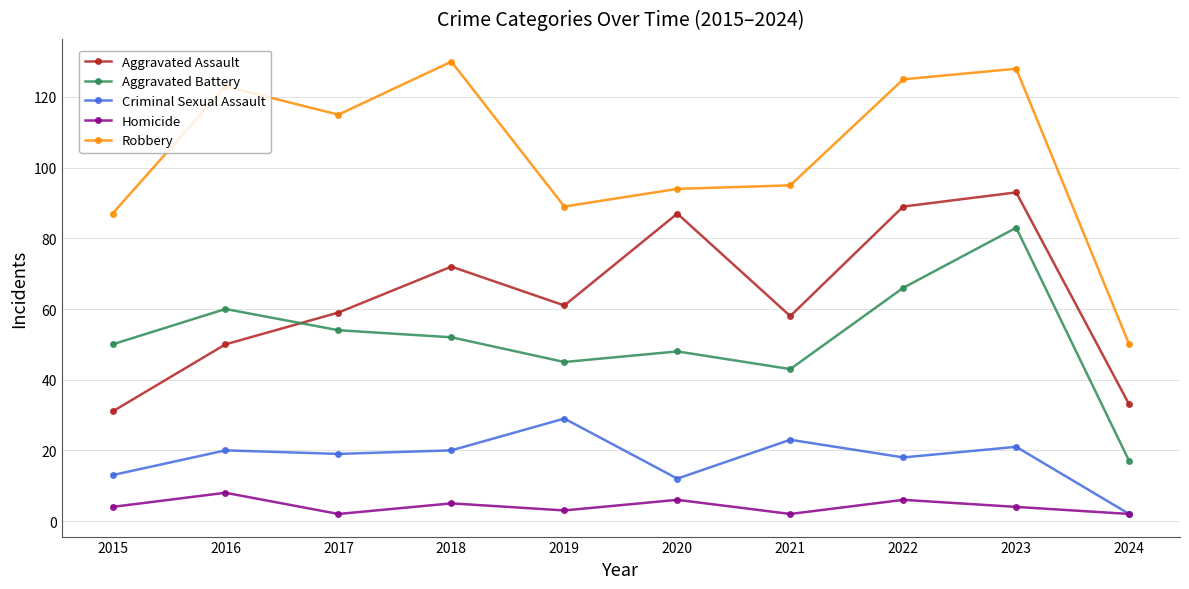

What is the sum of all Aggravated Battery values?

518